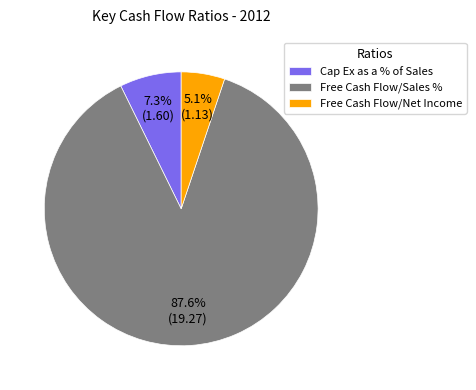

What percentage is the Free Cash Flow/Net Income slice, to the nearest percent?

5%